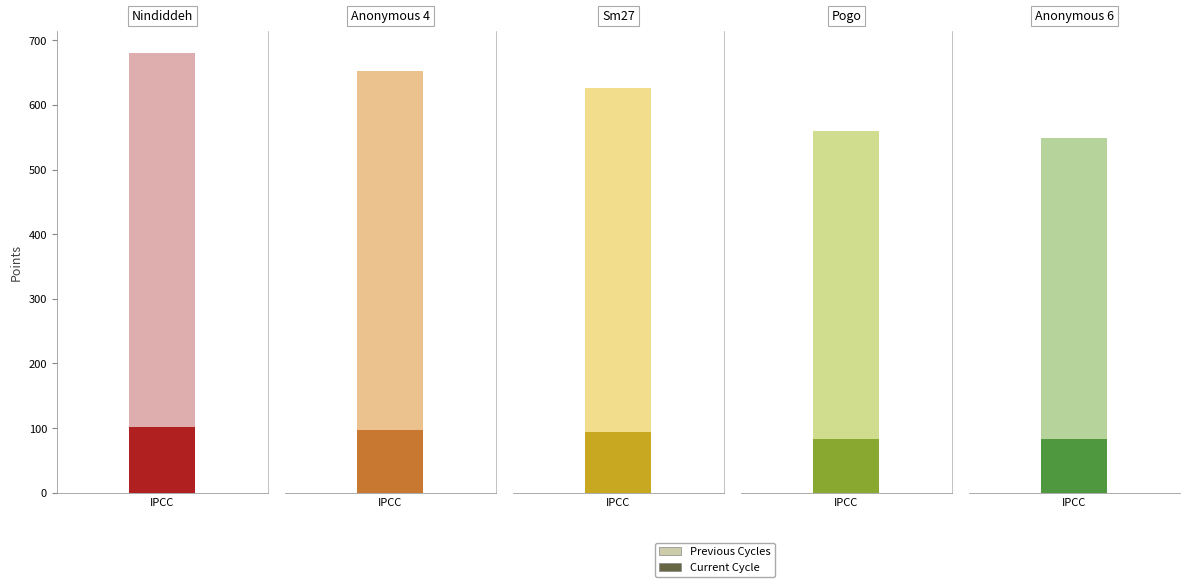

Where does the Entries series first go above 60?

Nindiddeh